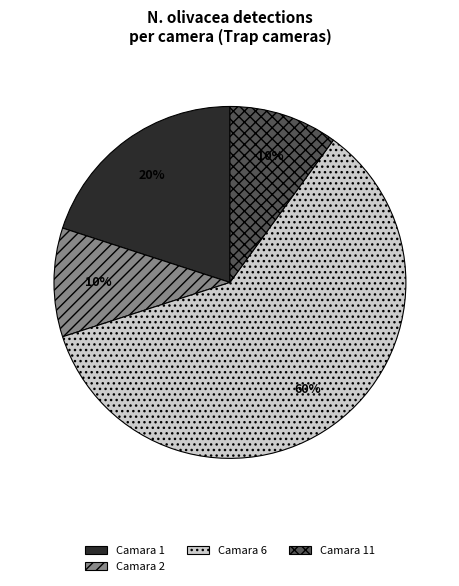

To the nearest percent, what is the average slice percentage?

25%